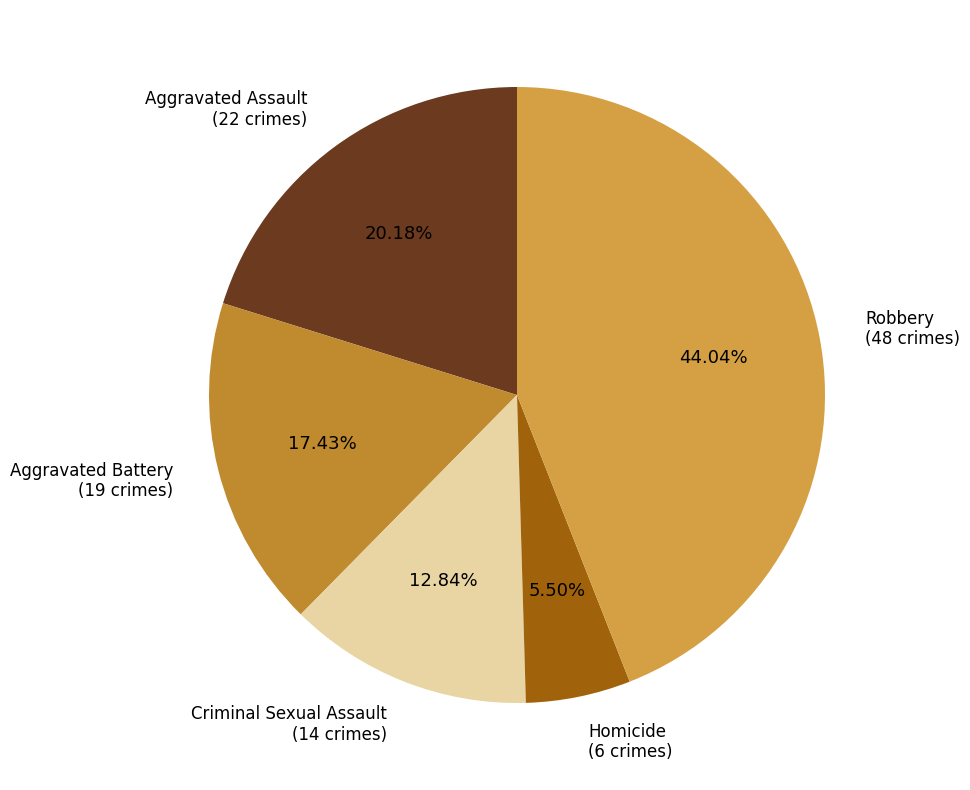

What percentage do Aggravated Battery and Aggravated Assault together represent?

37.6%